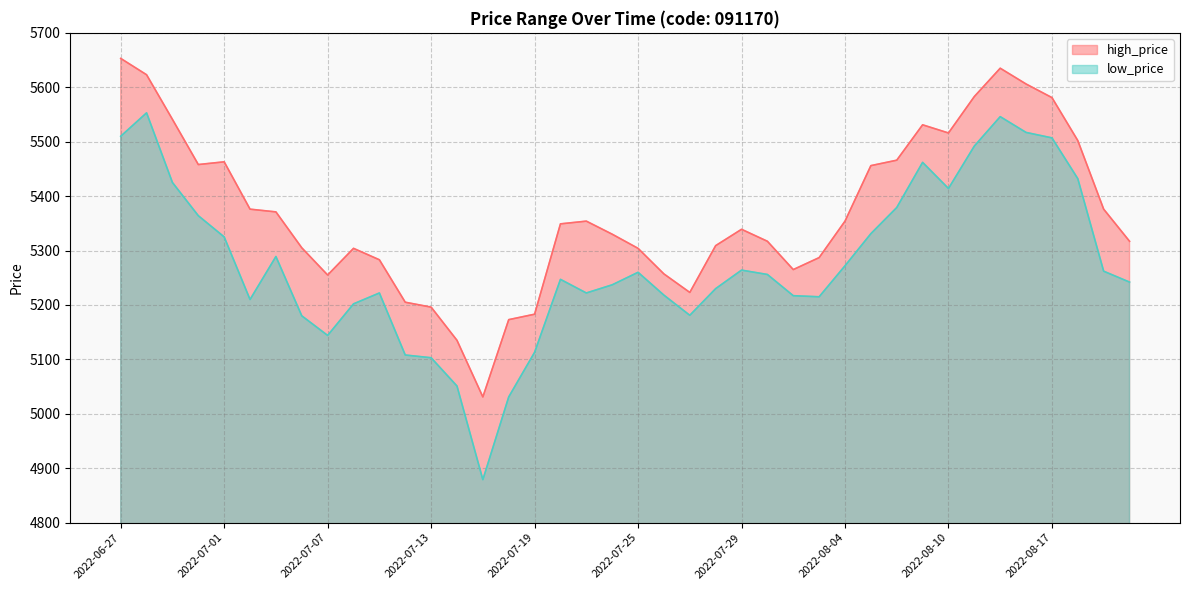

True or false: high_price has a value of 7458 at 2022-07-15.

False